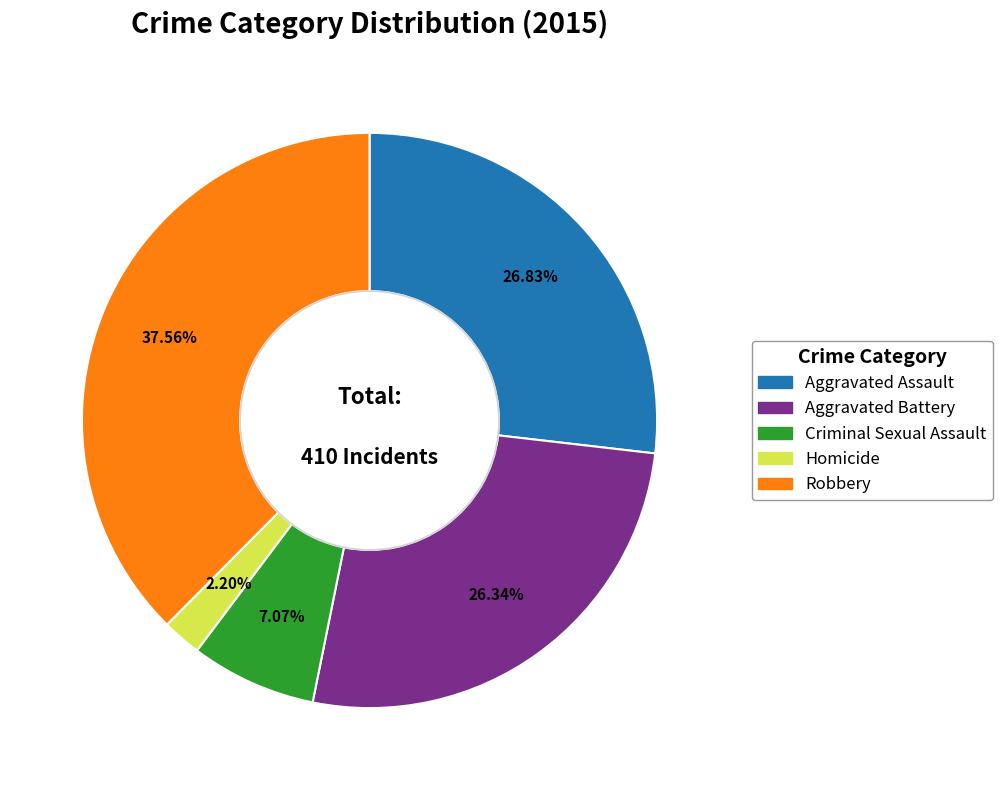

To the nearest percent, what portion does Aggravated Assault represent?

27%